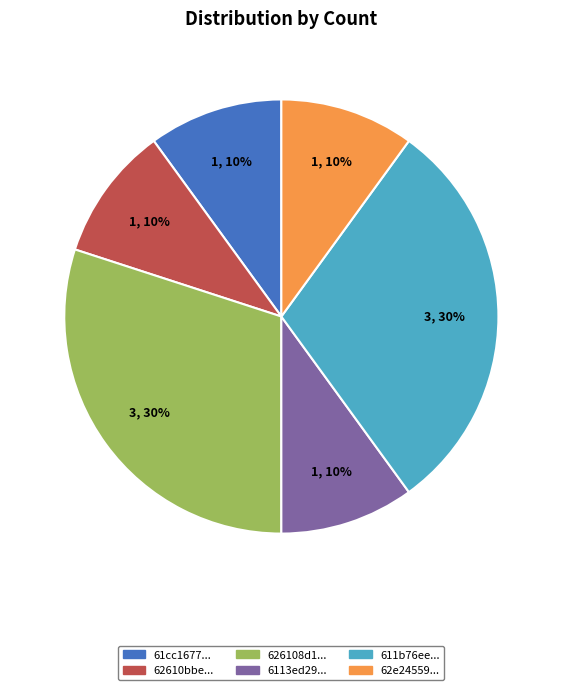

Is the sum of 626108d1... and 611b76ee... greater than half?

Yes